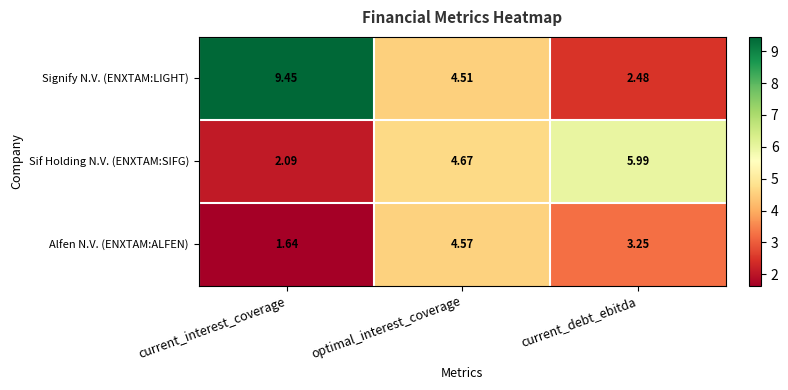

Which label corresponds to the largest value in the chart?

current_interest_coverage